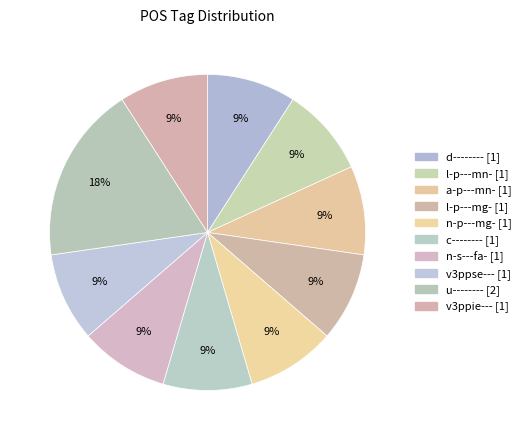

What is the smallest slice in the pie chart?

d-------- [1]